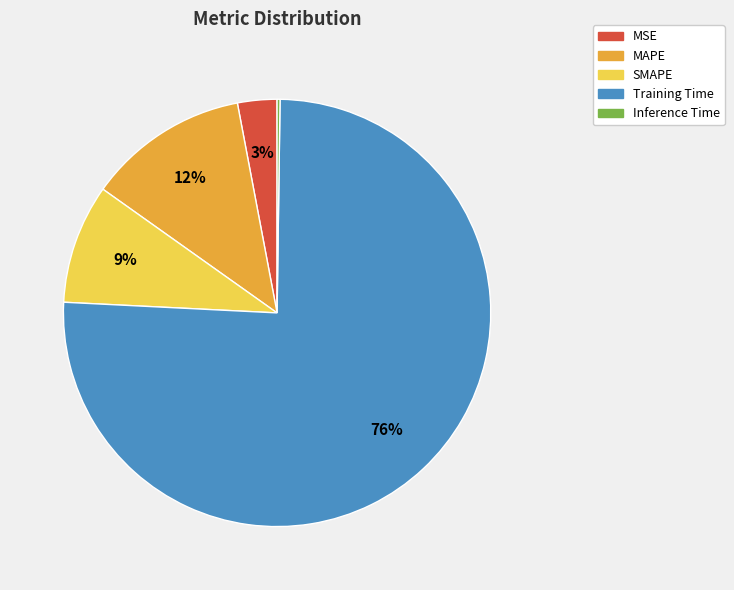

What is the largest slice in the pie chart?

Training Time